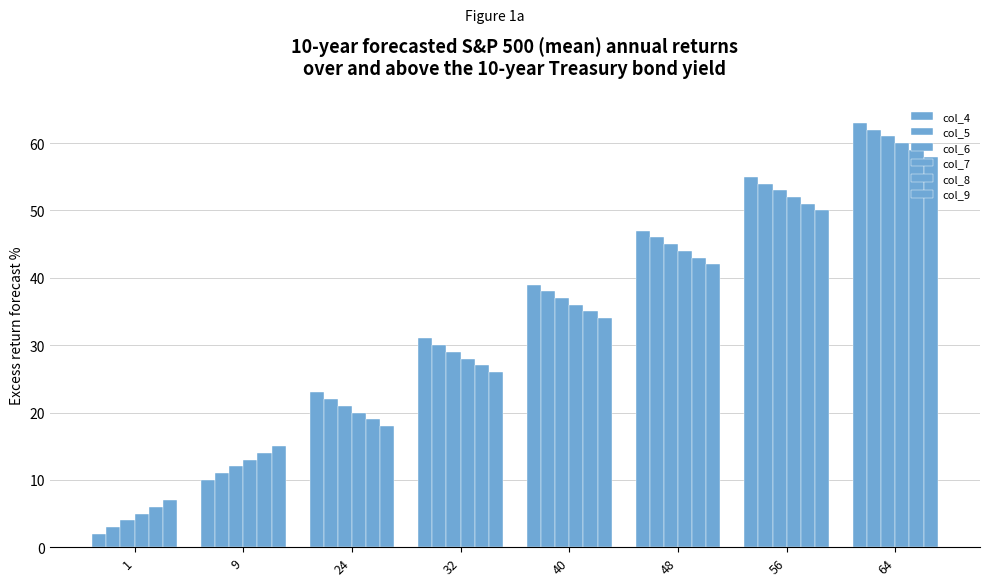

How many bars are there in each group?

6